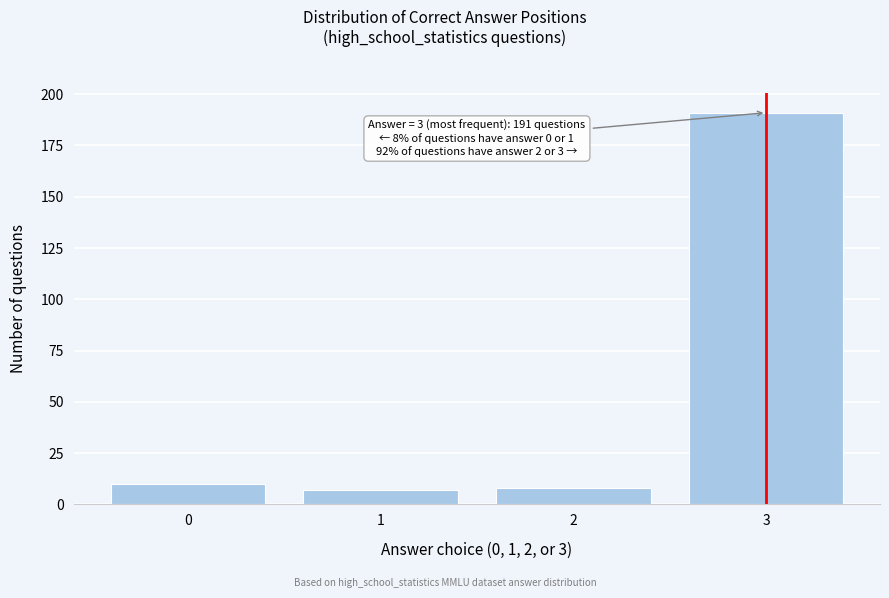

Reading left to right, transcribe all the data shown in this chart.

0=10	1=7	2=8	3=191